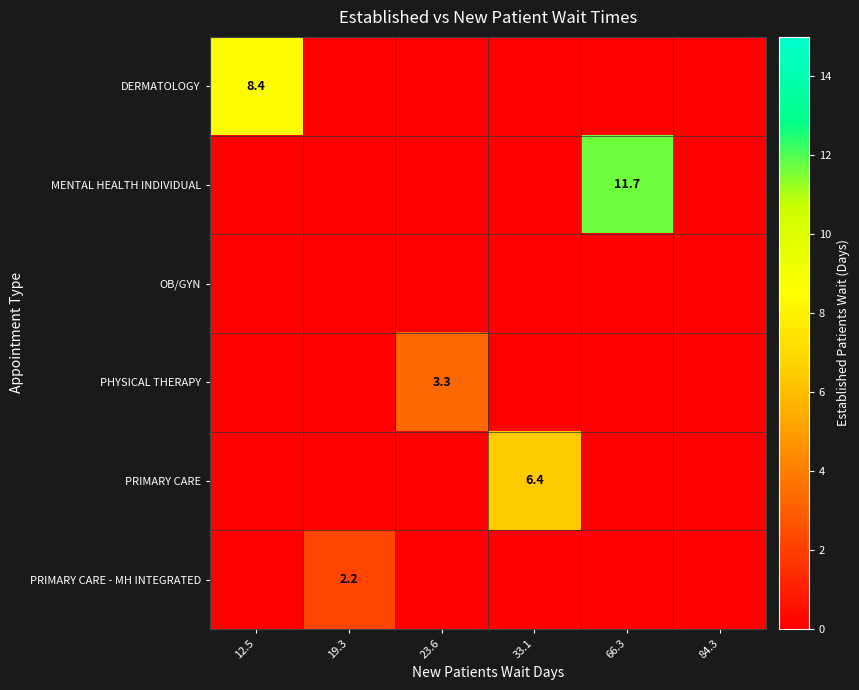

Is it true that MENTAL HEALTH INDIVIDUAL equals 6.9 at 66.3?

False